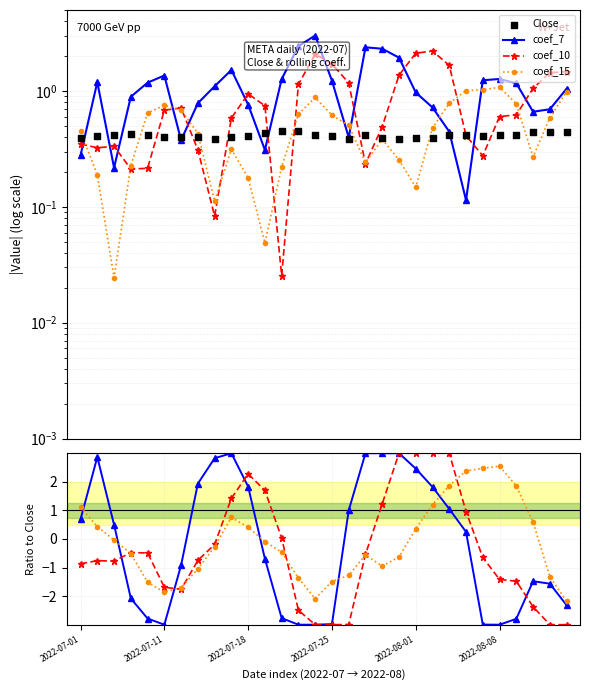

Is the value of coef_15 at 2022-08-10 greater than the value of Close at 2022-07-13?

Yes